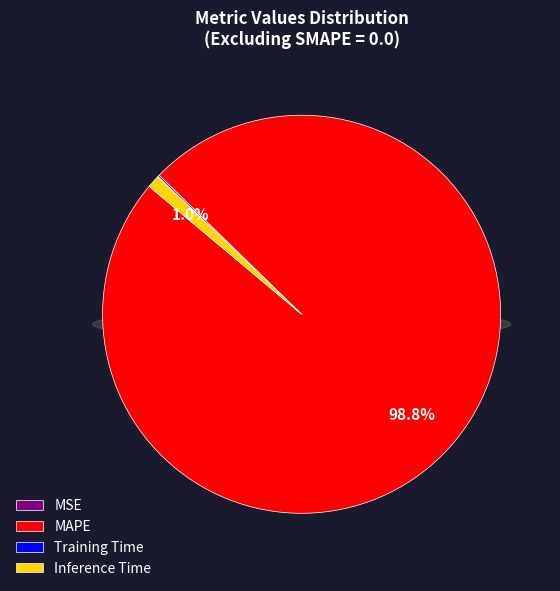

The Training Time slice represents 15% of the pie. True or false?

False